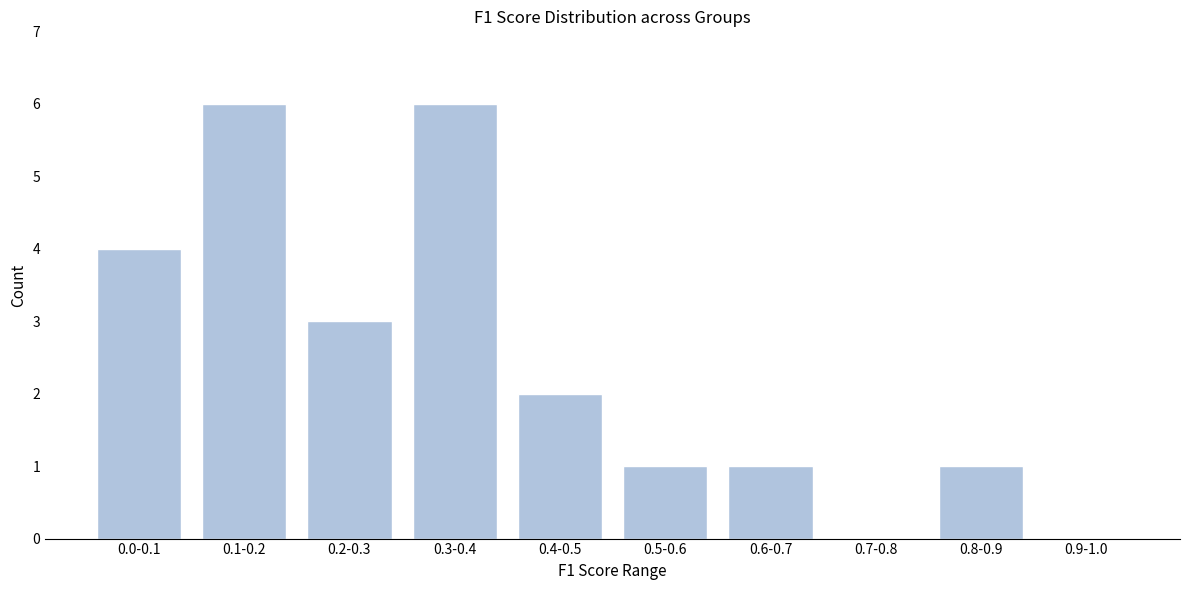

Reading left to right, what are all the values shown in this chart?

0.0-0.1=4	0.1-0.2=6	0.2-0.3=3	0.3-0.4=6	0.4-0.5=2	0.5-0.6=1	0.6-0.7=1	0.7-0.8=0	0.8-0.9=1	0.9-1.0=0